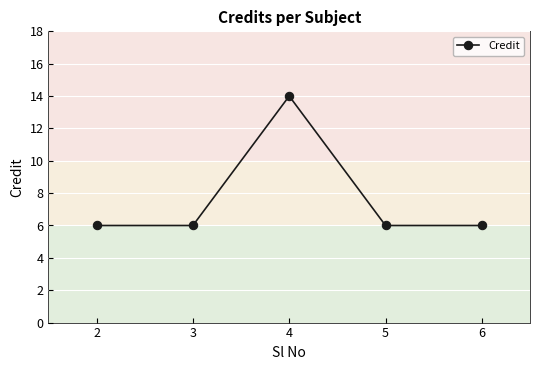

How many values are between 6 and 7?

4